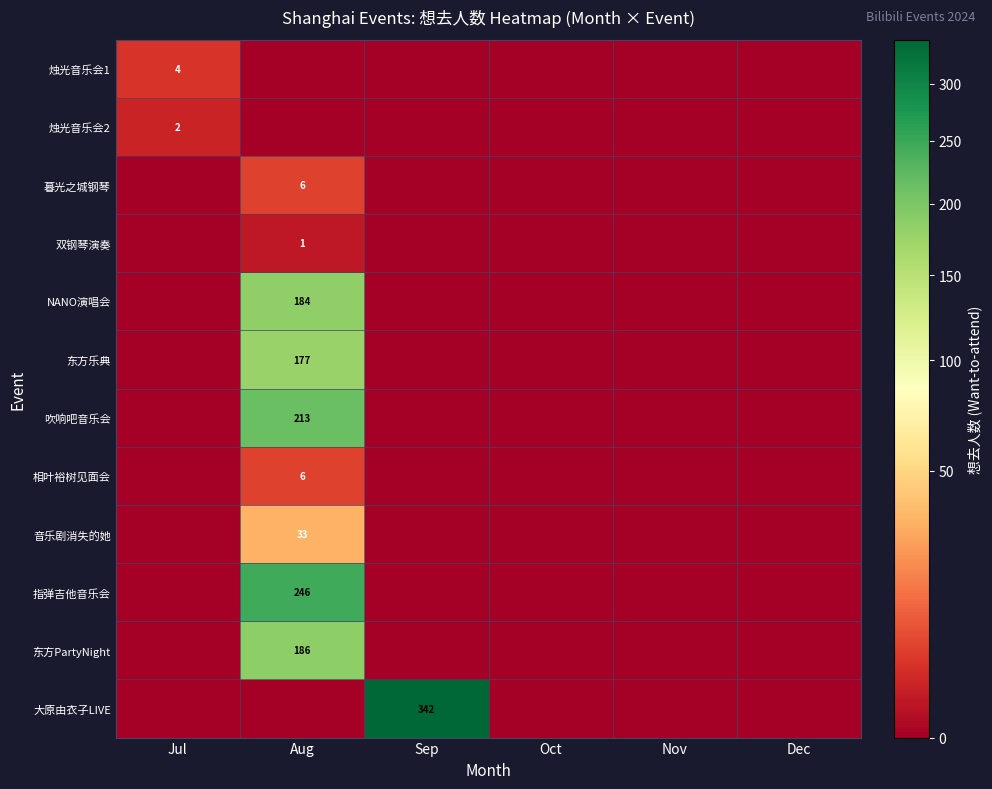

True or false: 大原由衣子LIVE has a value of 218 at Sep.

False